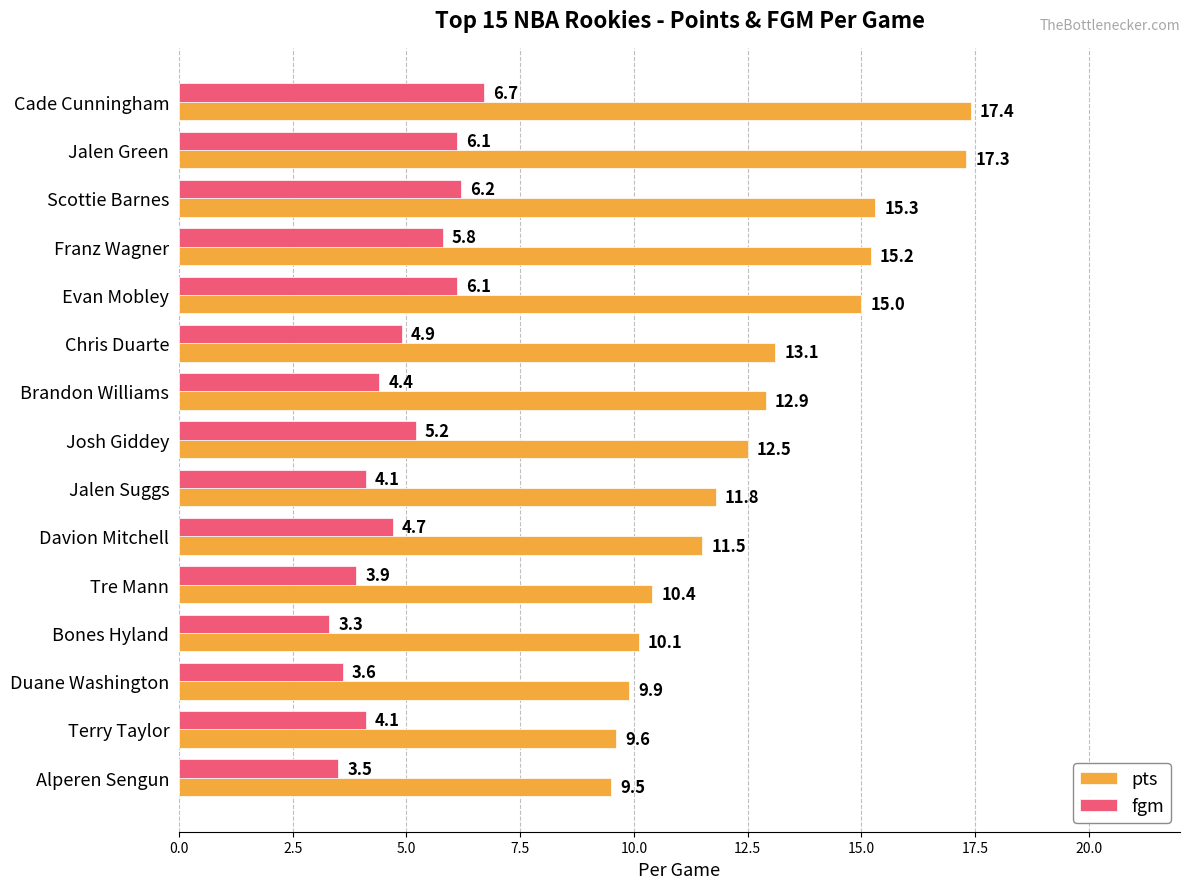

The pts series shows 15.2 at Franz Wagner. True or false?

True